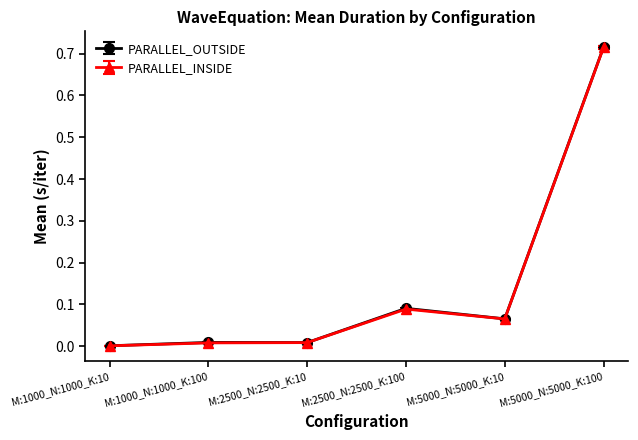

True or false: PARALLEL_OUTSIDE and PARALLEL_INSIDE cross at least once.

False